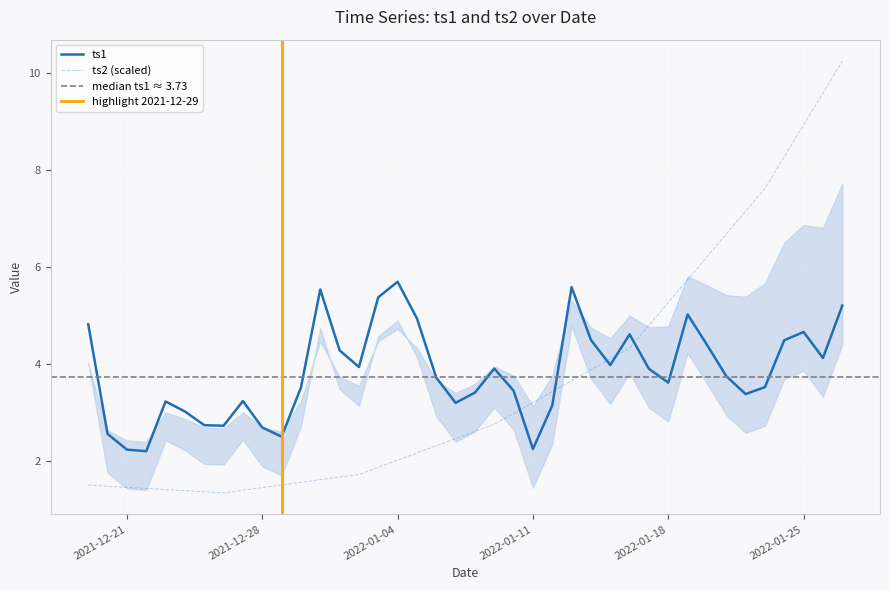

Rank the categories by ts2_scaled value from highest to lowest.

2022-01-27, 2022-01-26, 2022-01-25, 2022-01-24, 2022-01-23, 2022-01-22, 2022-01-21, 2022-01-20, 2022-01-19, 2022-01-18, 2022-01-17, 2022-01-16, 2022-01-15, 2022-01-14, 2022-01-13, 2022-01-12, 2022-01-11, 2022-01-10, 2022-01-09, 2022-01-08, 2022-01-07, 2022-01-06, 2022-01-05, 2022-01-04, 2022-01-03, 2022-01-02, 2022-01-01, 2021-12-31, 2021-12-30, 2021-12-29, 2021-12-19, 2021-12-20, 2021-12-21, 2021-12-28, 2021-12-22, 2021-12-23, 2021-12-27, 2021-12-24, 2021-12-25, 2021-12-26